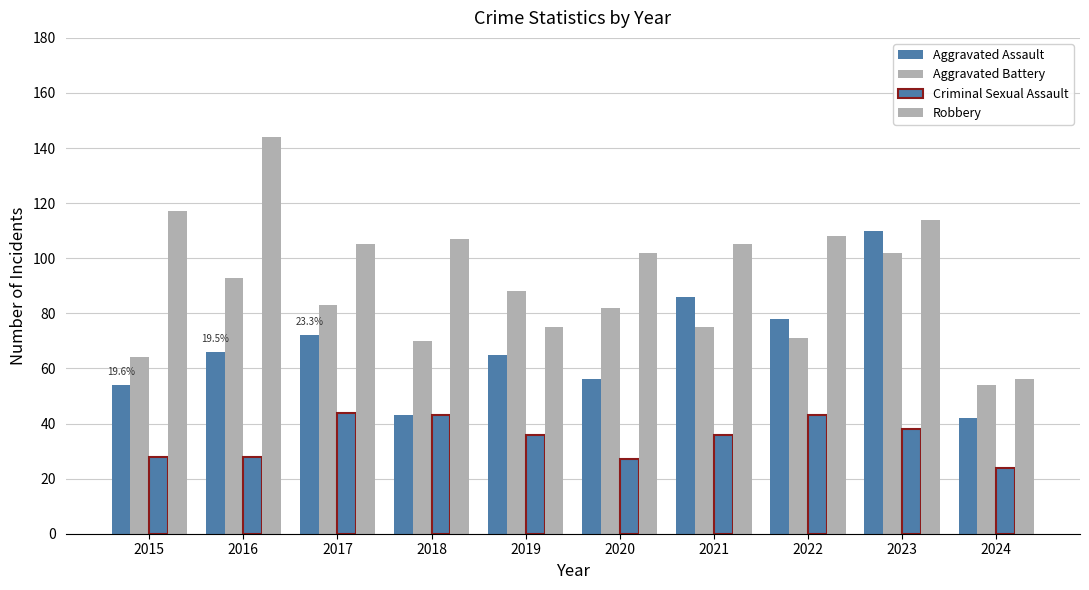

At which category is the sum across all series the highest?

2023